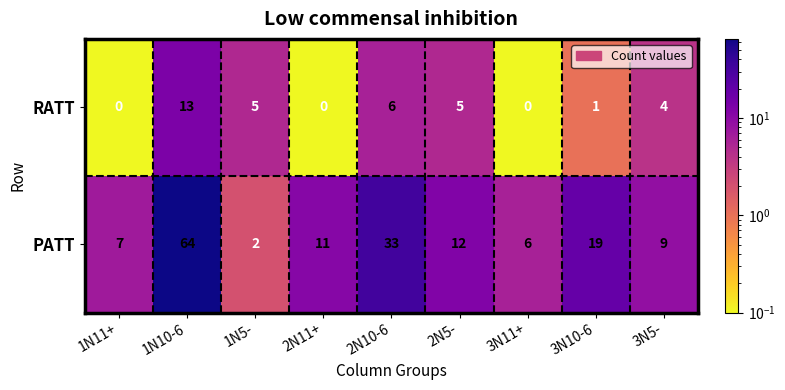

What is the difference between the maximum and minimum values in the RATT series?

13